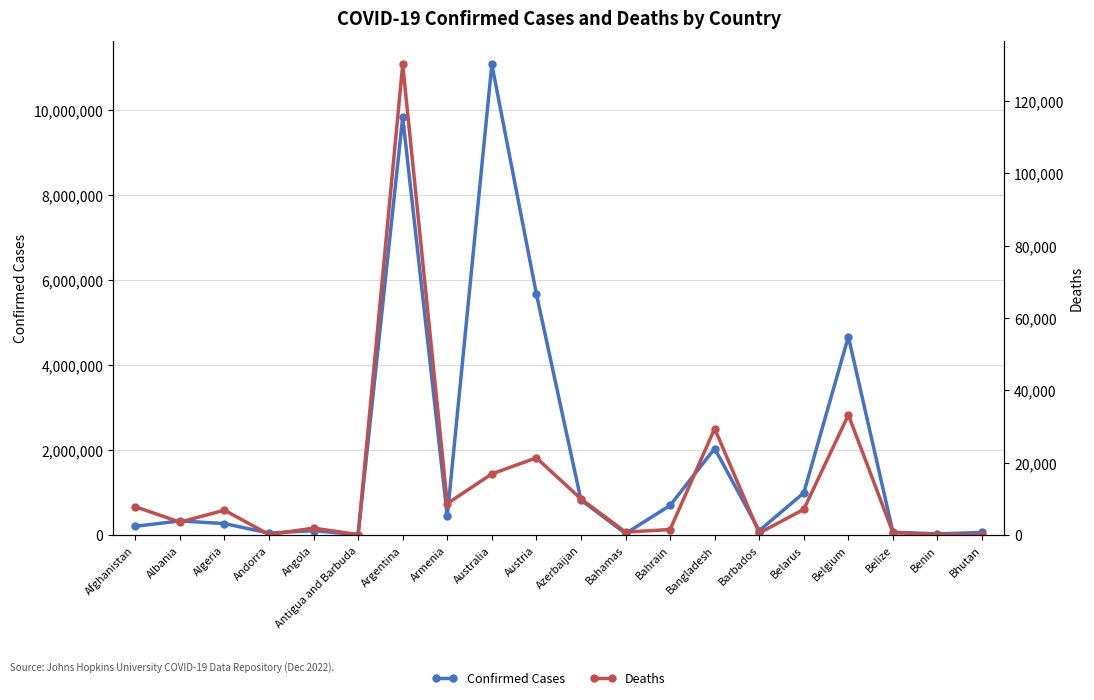

How many categories are shown in the chart?

20